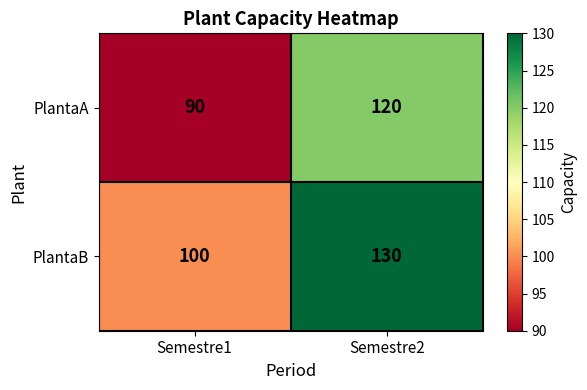

List the series in order of their peak value, highest first.

PlantaB, PlantaA